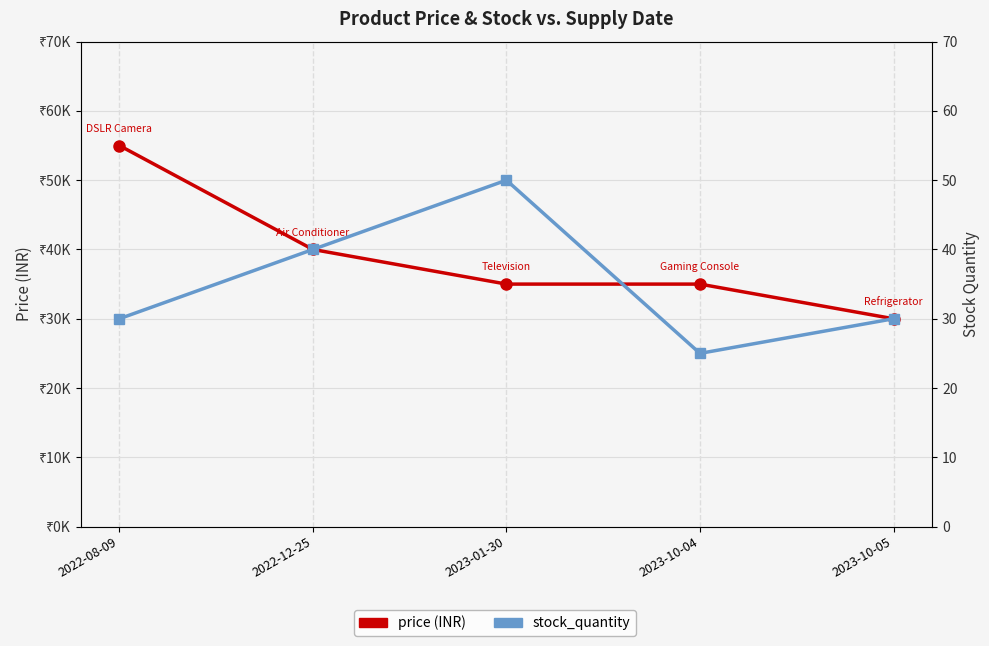

What position from the left is 2022-12-25?

2